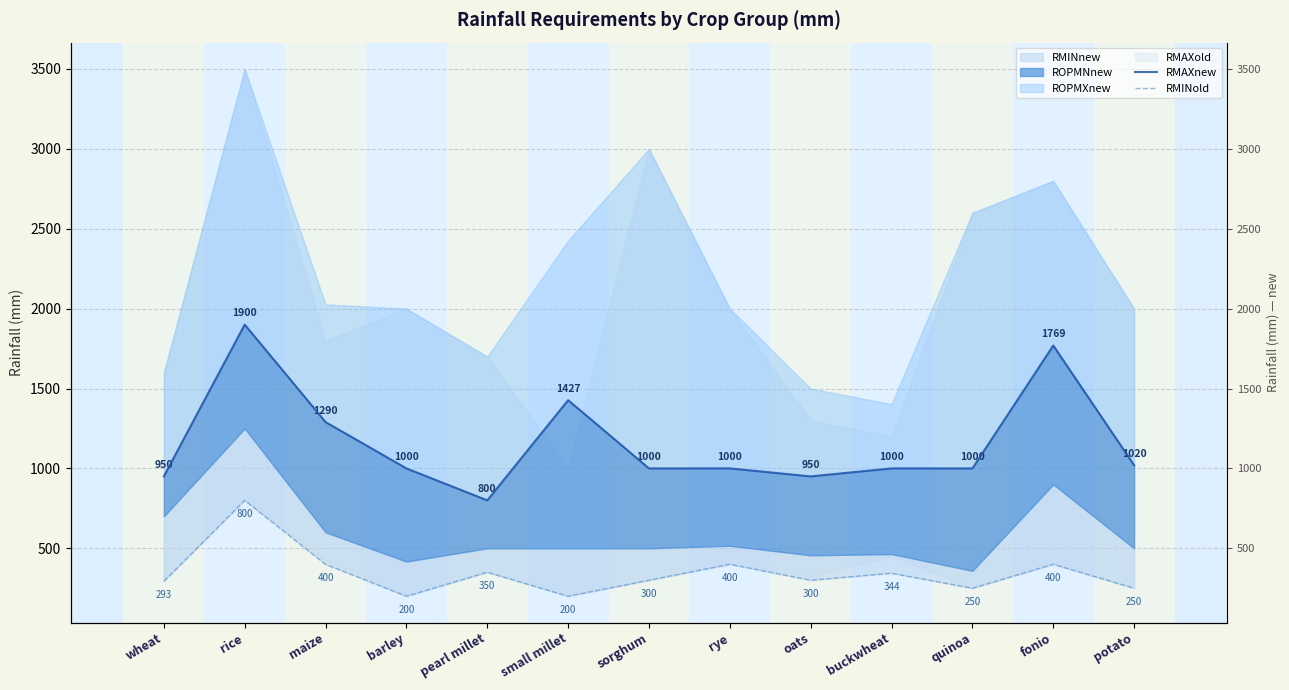

The value of RMINold at small millet is 59. True or false?

False